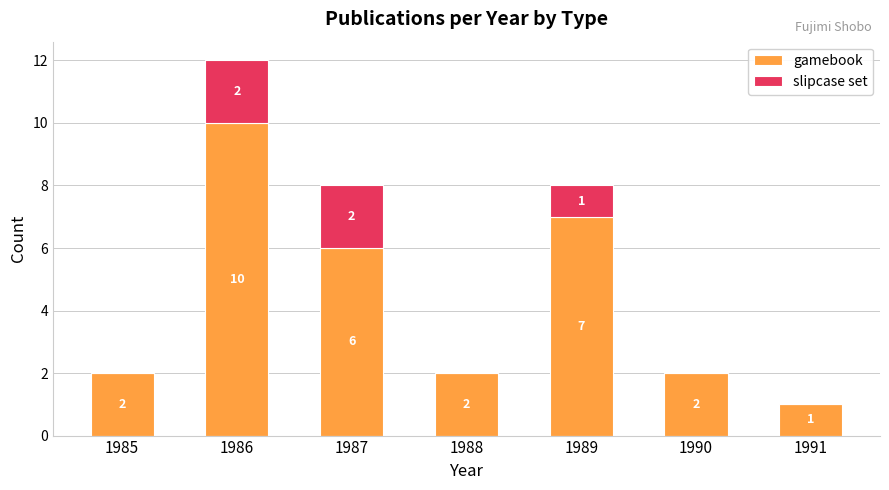

What value does the gamebook series have at 1989?

7